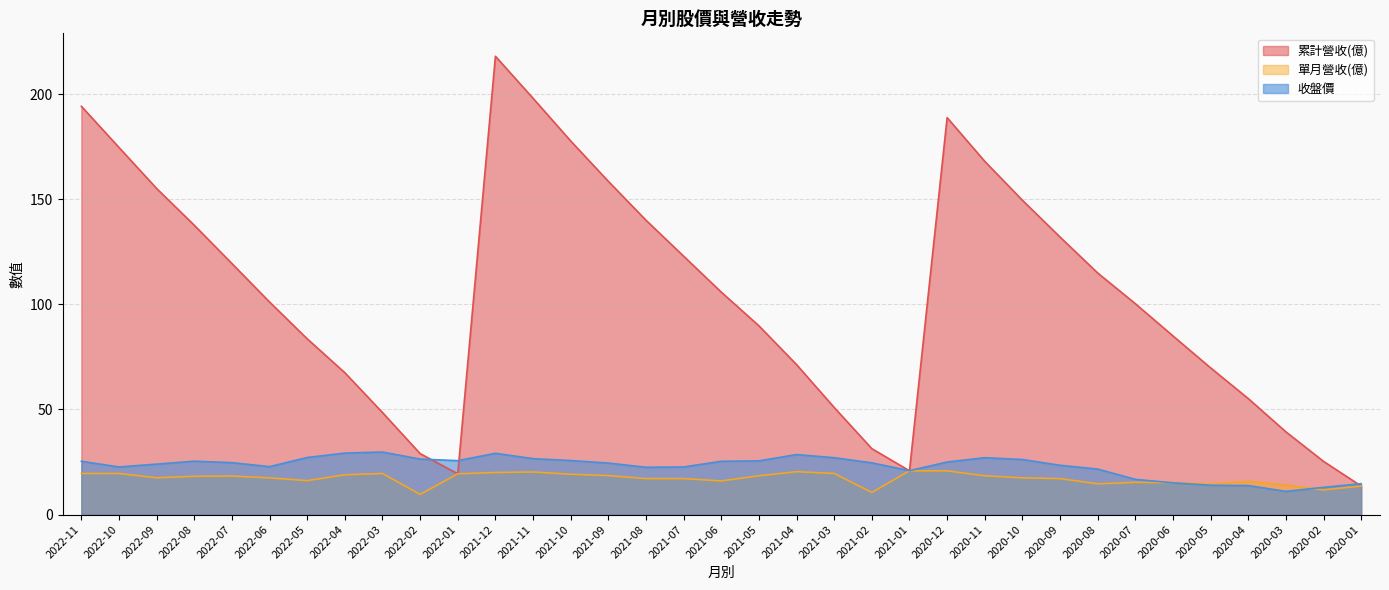

What is the spread (max minus min) of values at 2022-03?

29.0